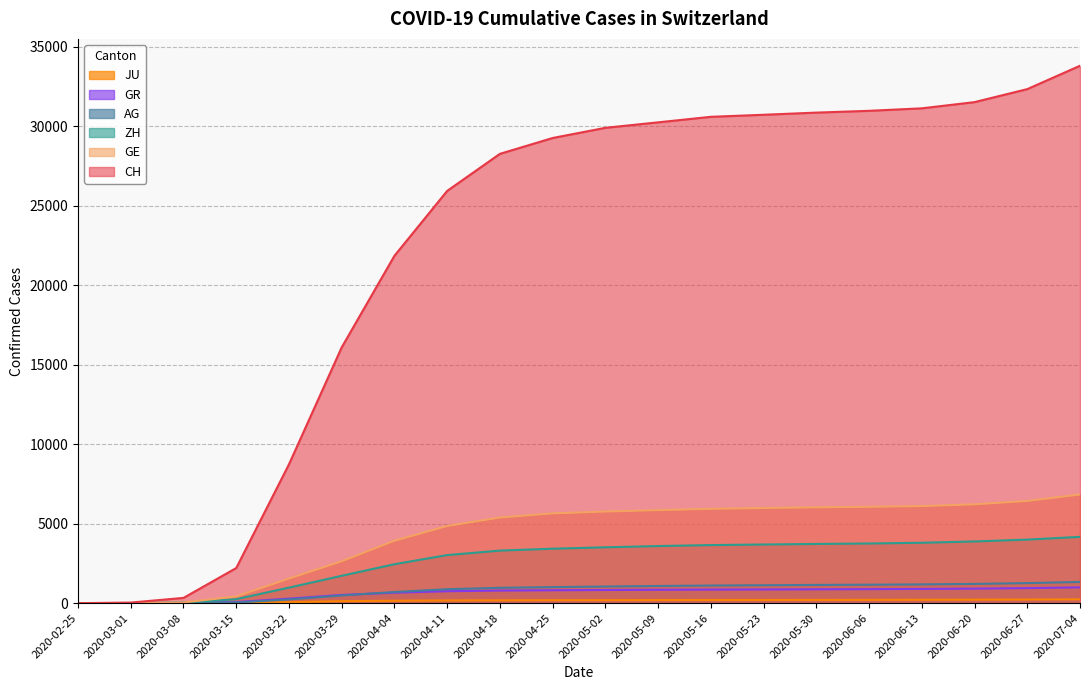

Which has a higher value, 2020-03-01 or 2020-07-04?

2020-07-04